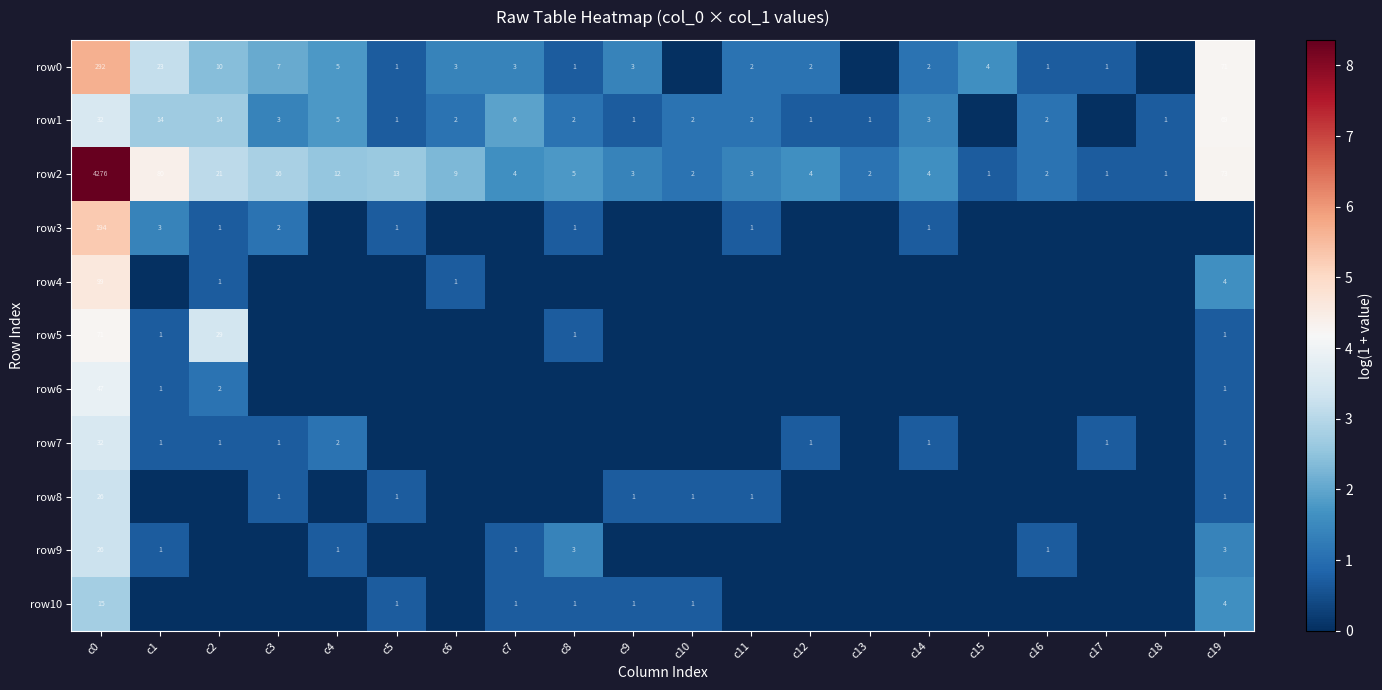

Where does the row2 series first go above 4?

c0